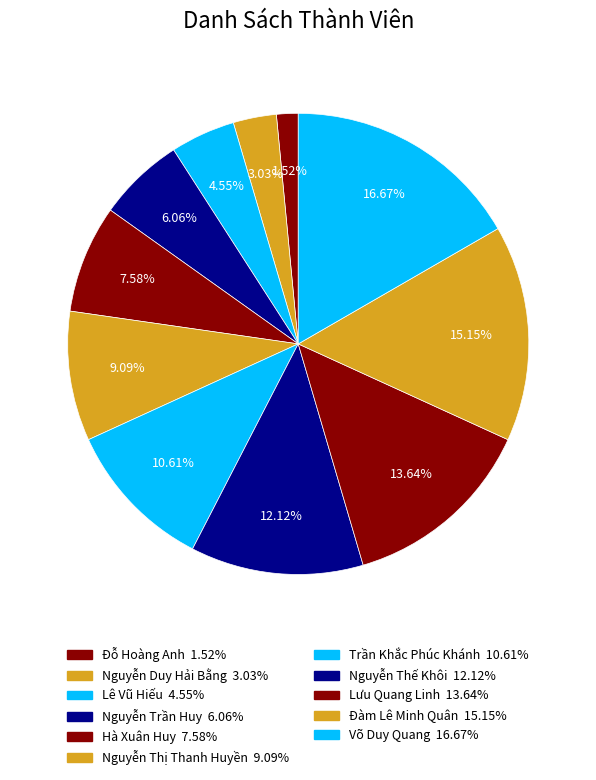

How many segments does this pie chart have?

11